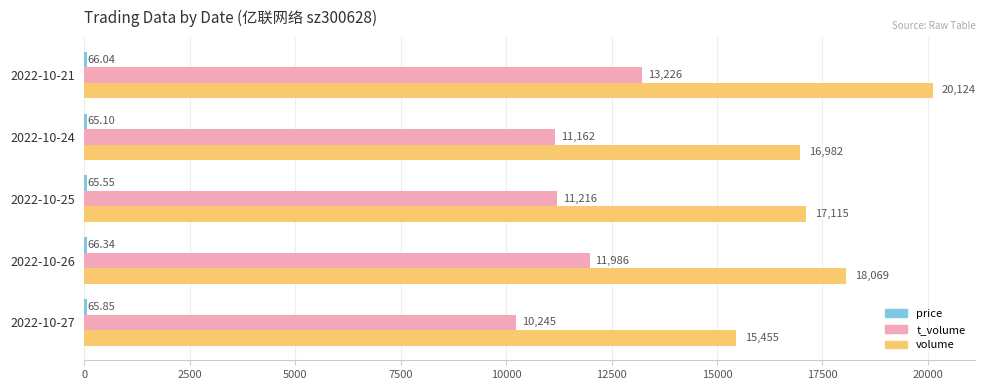

What is the difference between the maximum and minimum values in the volume series?

4669.0